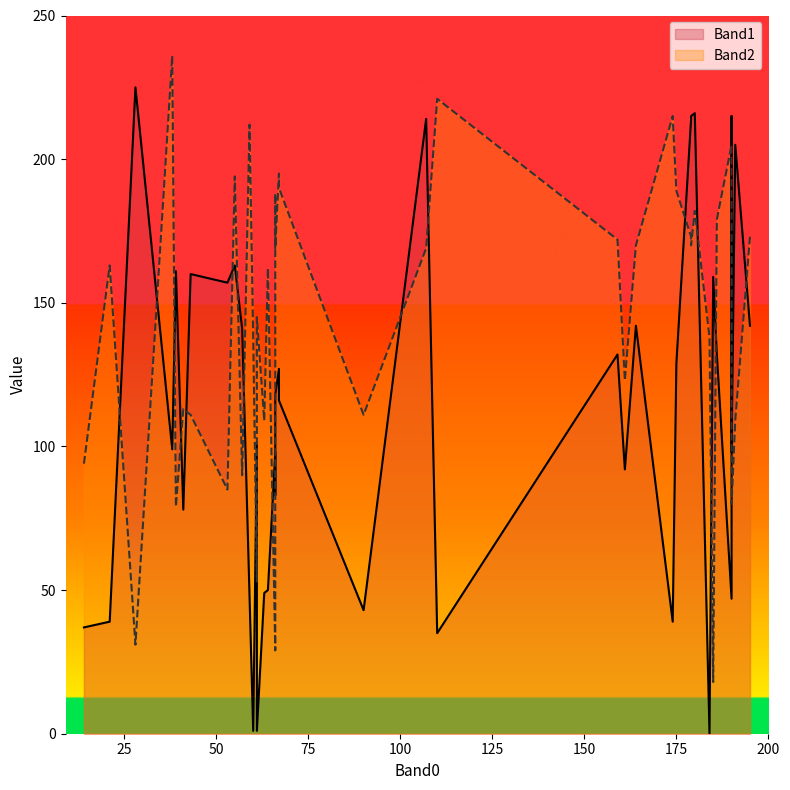

Reading left to right, what are all the values shown in this chart?

Band1: 43=160	67=127	55=163	90=43	190=47	64=50	14=37	61=101	66=83	38=99	28=225	190=215	57=141	61=1	174=39	191=205	67=116	66=118	180=216	159=132	179=215	175=129	186=132	195=142	179=214	164=142	63=49	59=48	21=39	60=1	107=214	185=159	110=35	190=98	41=78	53=157	161=92	66=98	184=0	39=161
Band2: 43=111	67=195	55=194	90=111	190=205	64=162	14=94	61=53	66=188	38=236	28=31	190=132	57=90	61=145	174=215	191=109	67=190	66=169	180=182	159=172	179=170	175=189	186=179	195=173	179=173	164=170	63=109	59=212	21=163	60=138	107=169	185=18	110=221	190=80	41=113	53=85	161=123	66=29	184=138	39=79